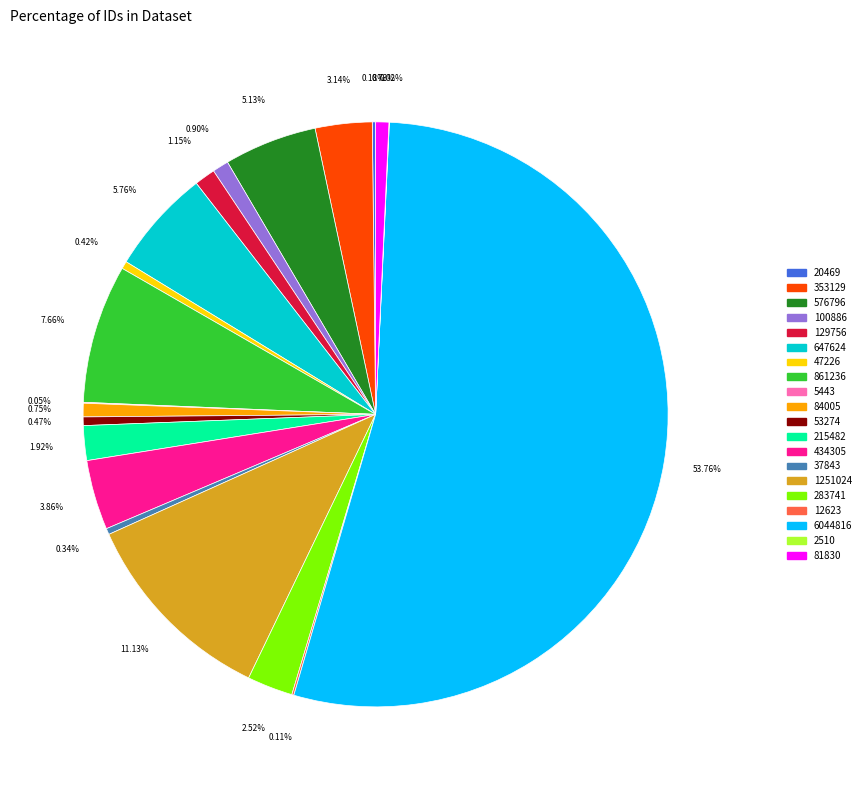

True or false: 215482 accounts for 15% of the total.

False